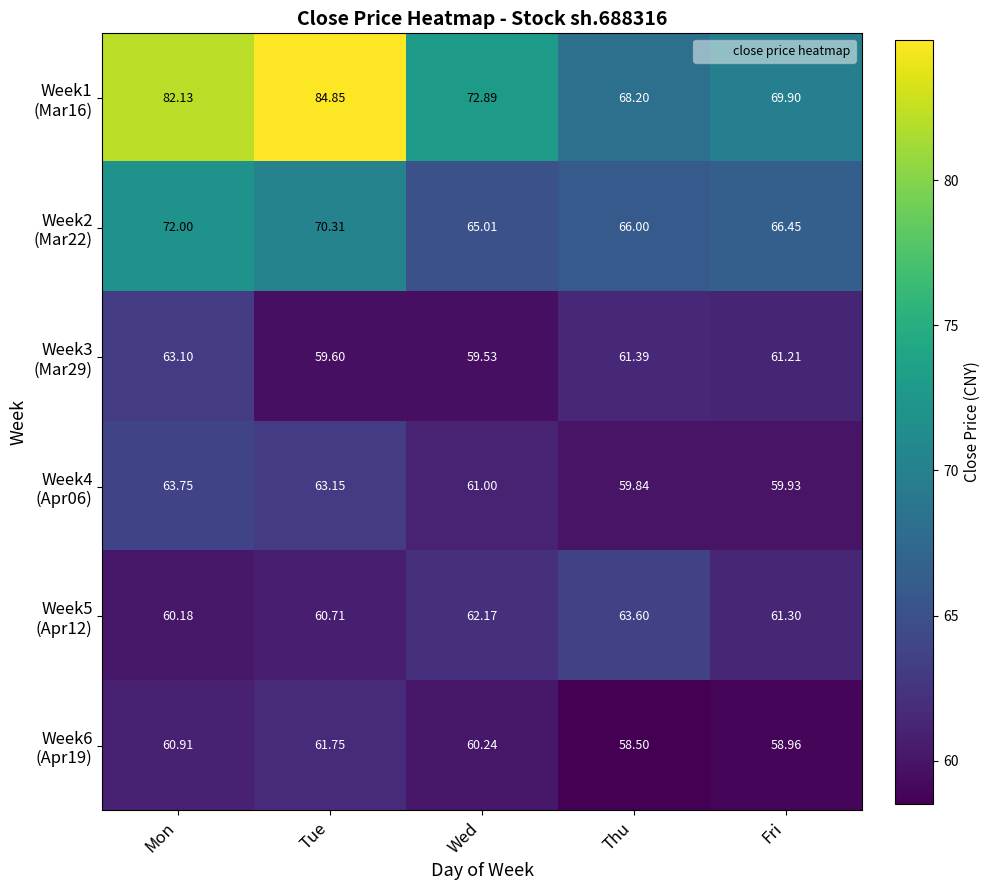

Which label corresponds to the smallest value in the chart?

Thu